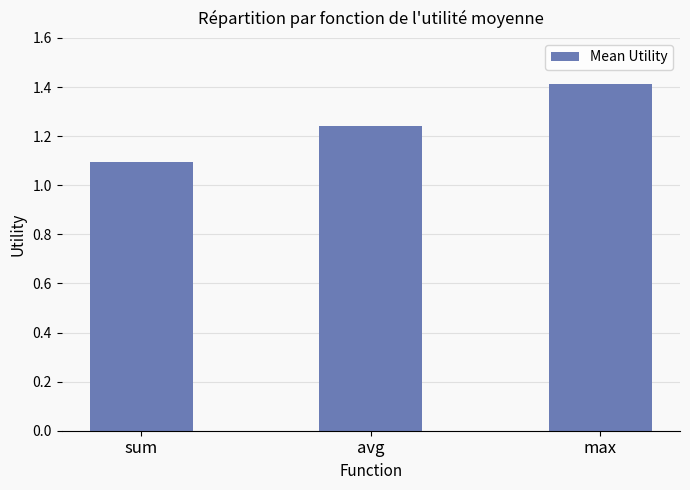

How many categories are shown in the chart?

3